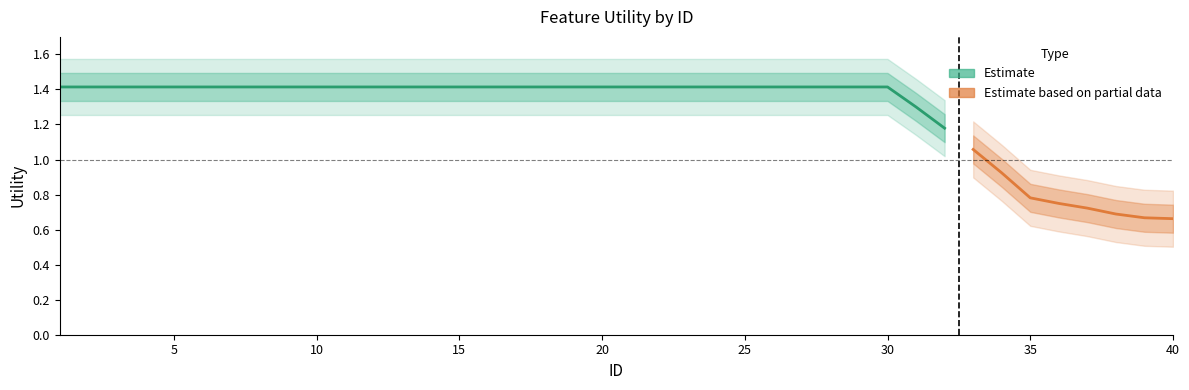

What is the ratio of the value at 30 to the value at 19?

1.0